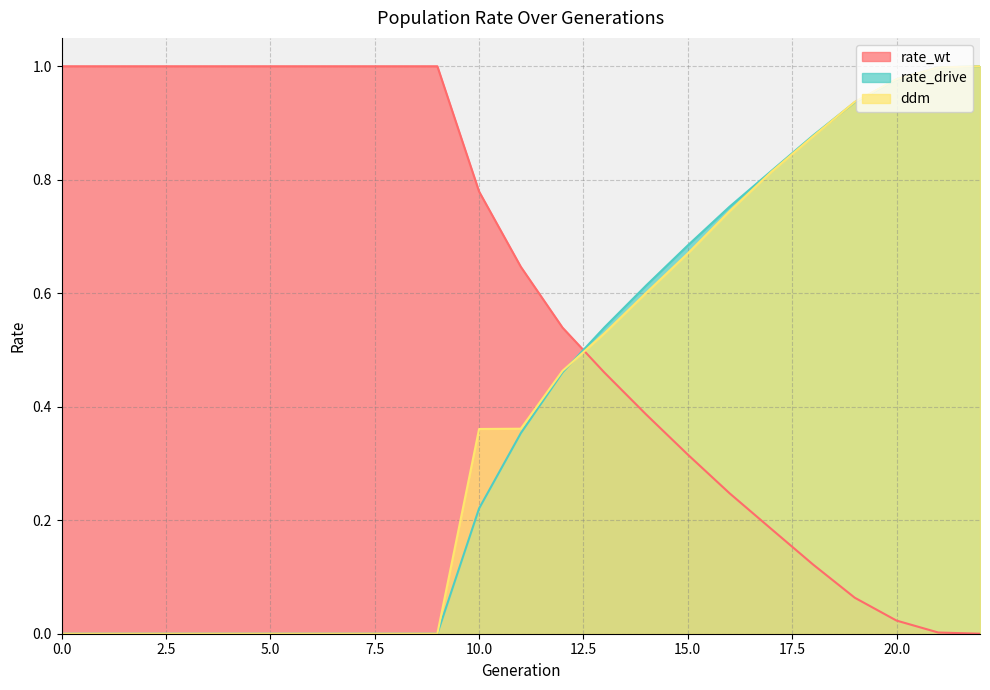

How many lines are shown in the chart?

3